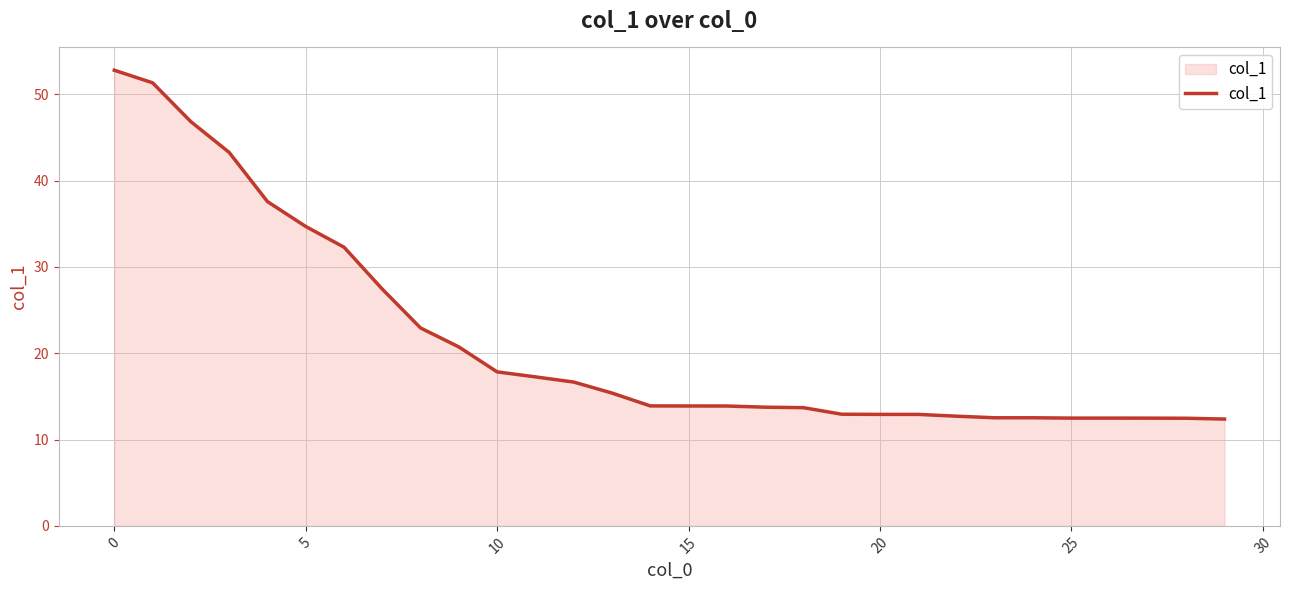

What is the difference between the maximum and minimum values?

40.4